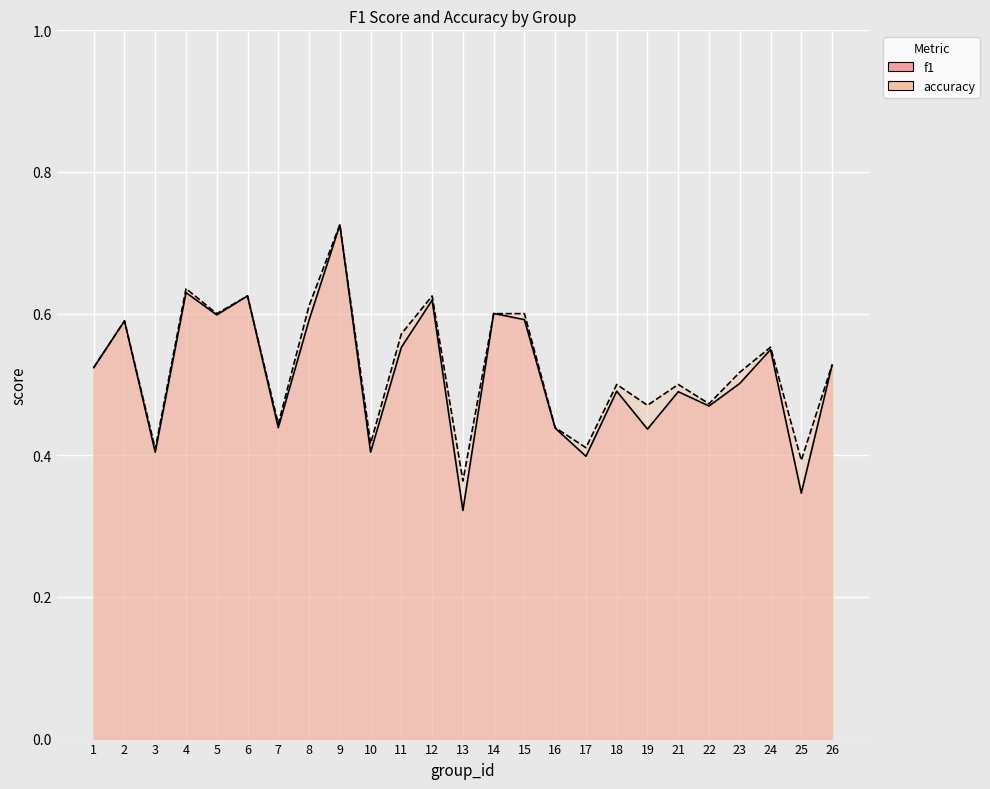

Read the f1 value at 23.

0.5